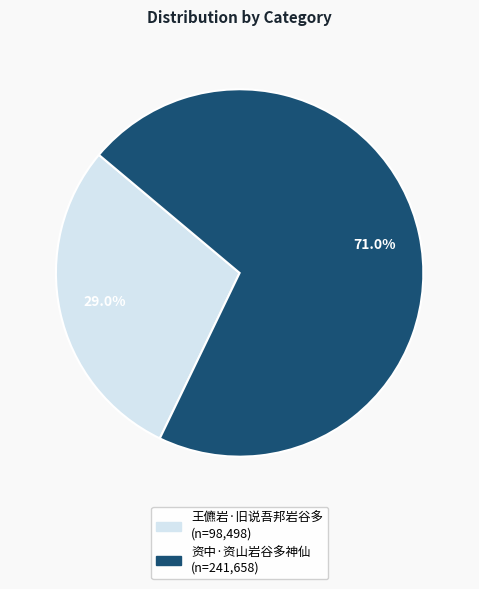

Count the number of slices in the pie.

2